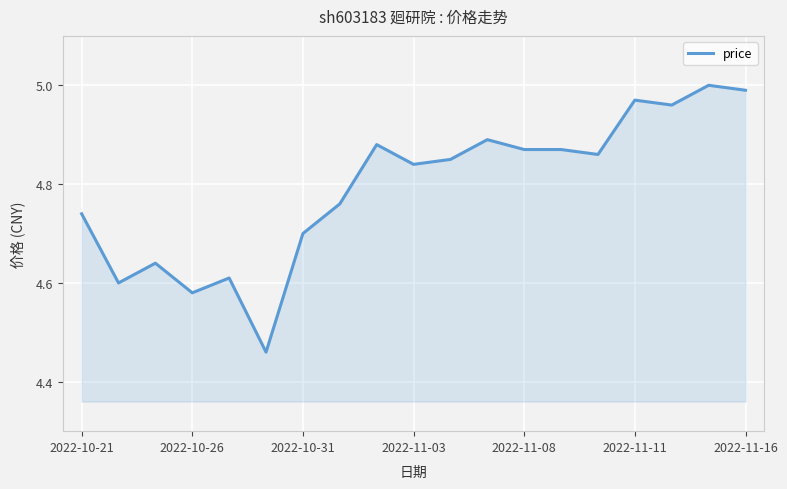

What is the difference between the maximum and minimum values?

0.5